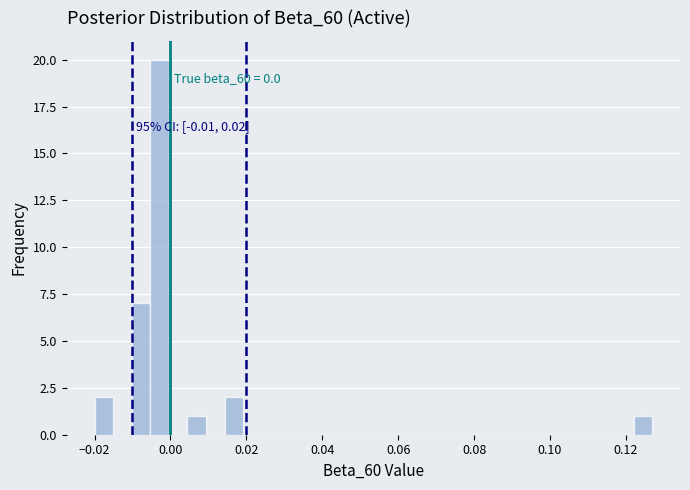

Read against the x-axis, roughly where is the centre of the tallest bar?

-0.002